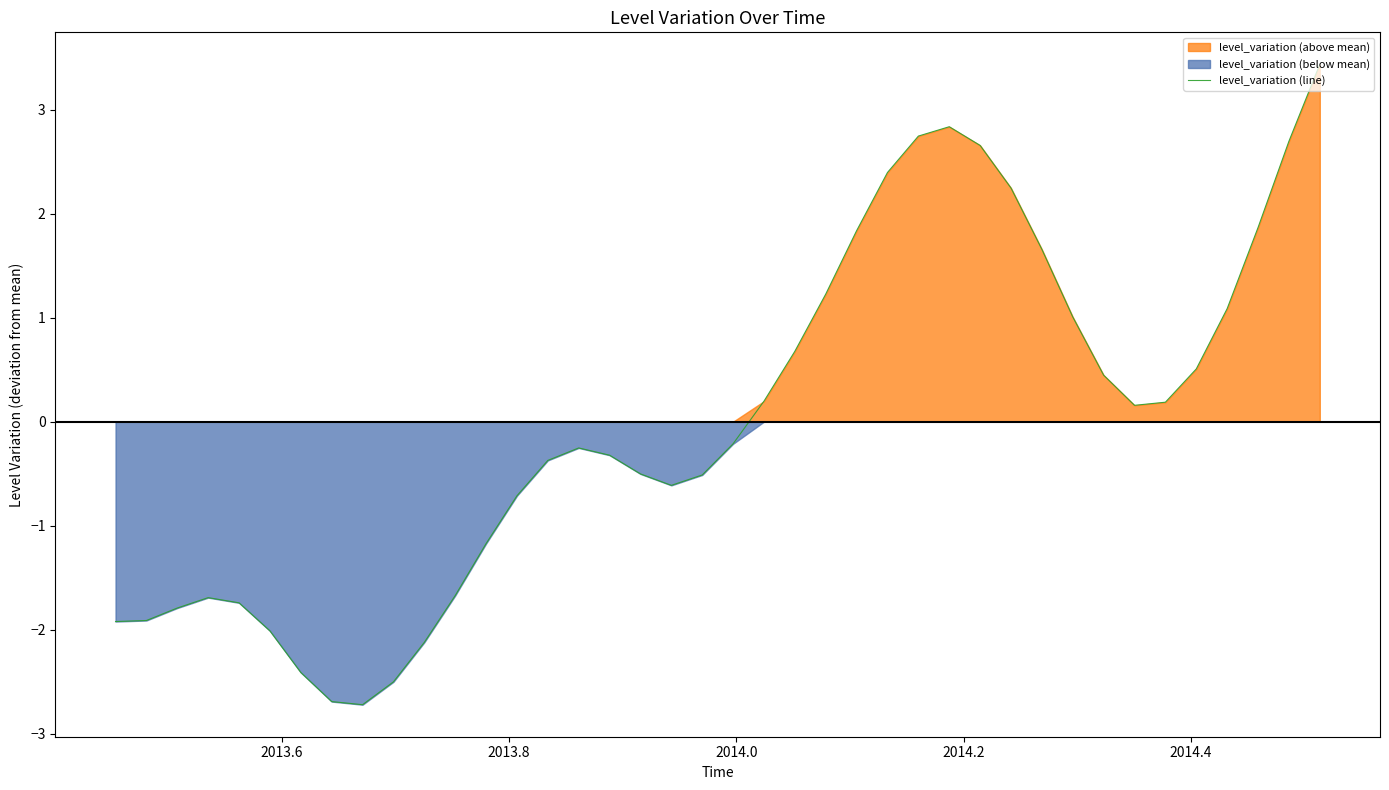

What is the minimum value for level_variation (line)?

-2.7